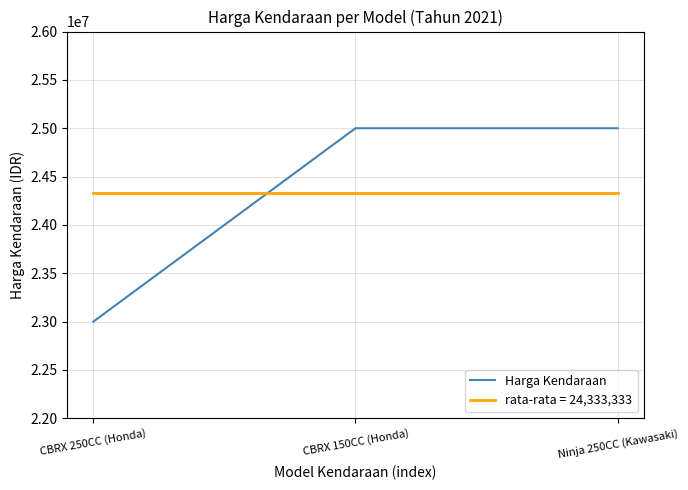

Does the chart display data point markers on the line(s)?

No